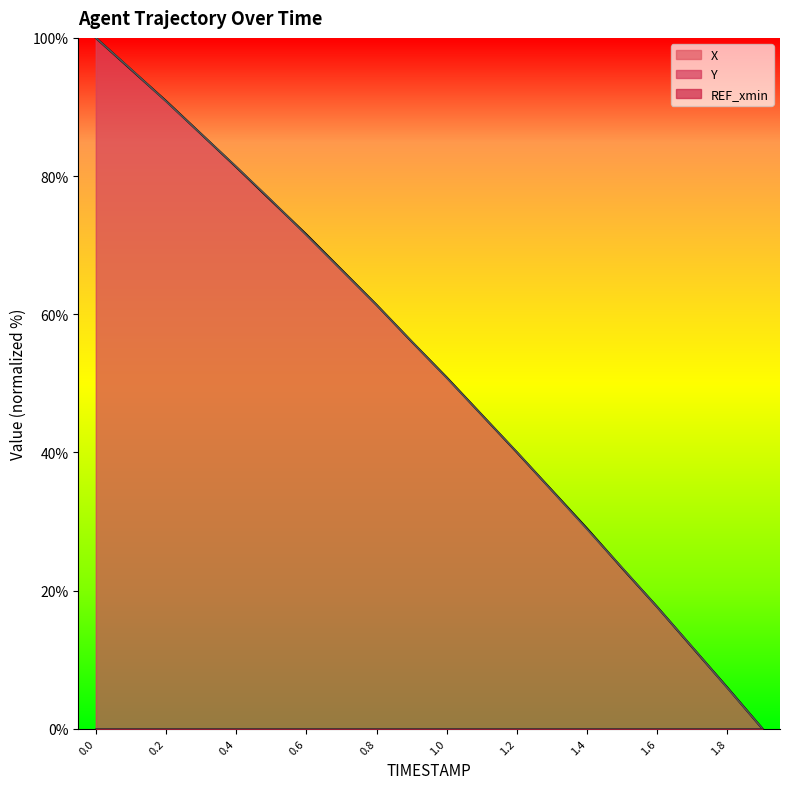

After their last crossing, which series has the higher values: X or Y?

X